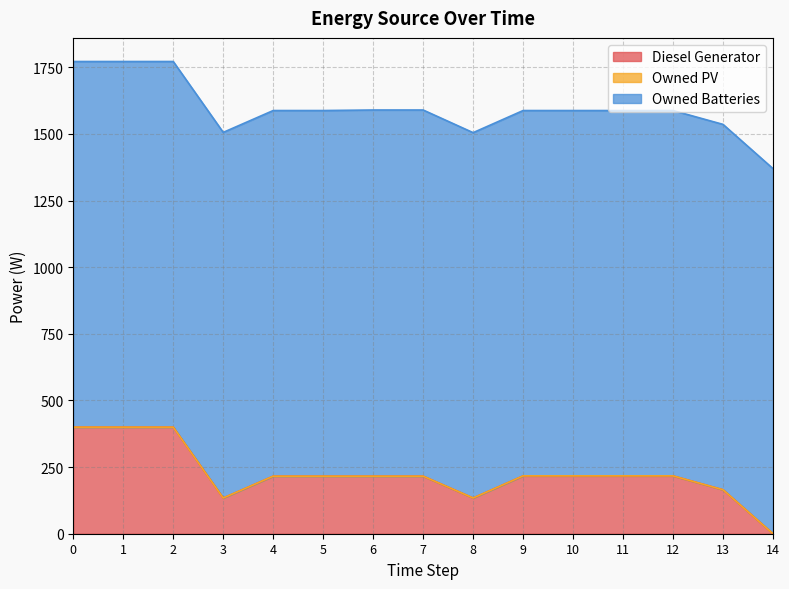

Does the chart display data point markers on the line(s)?

No